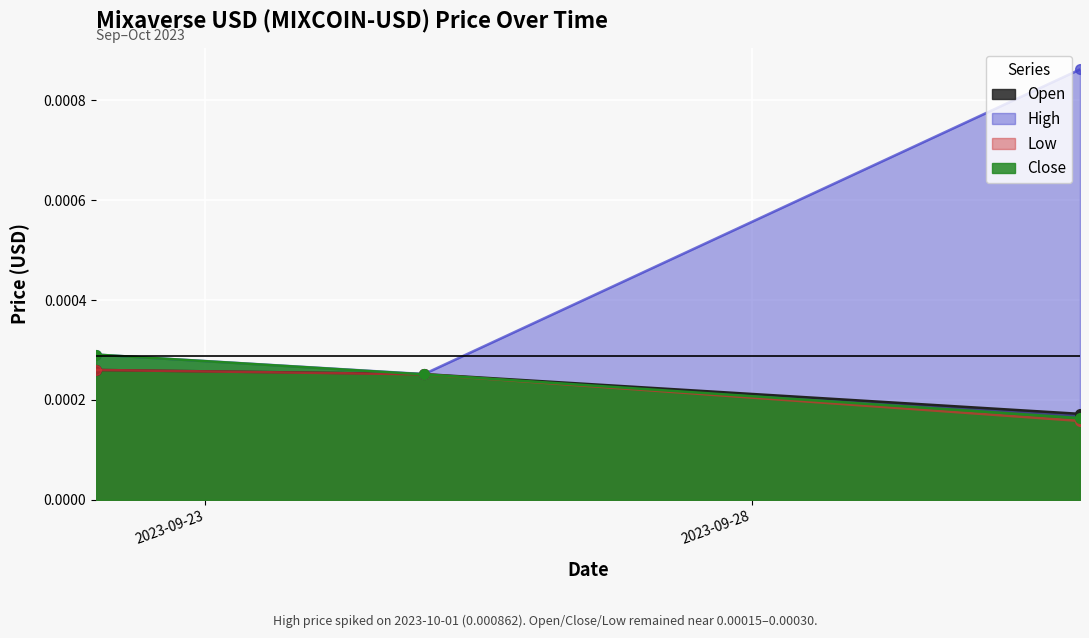

How many lines are shown in the chart?

4